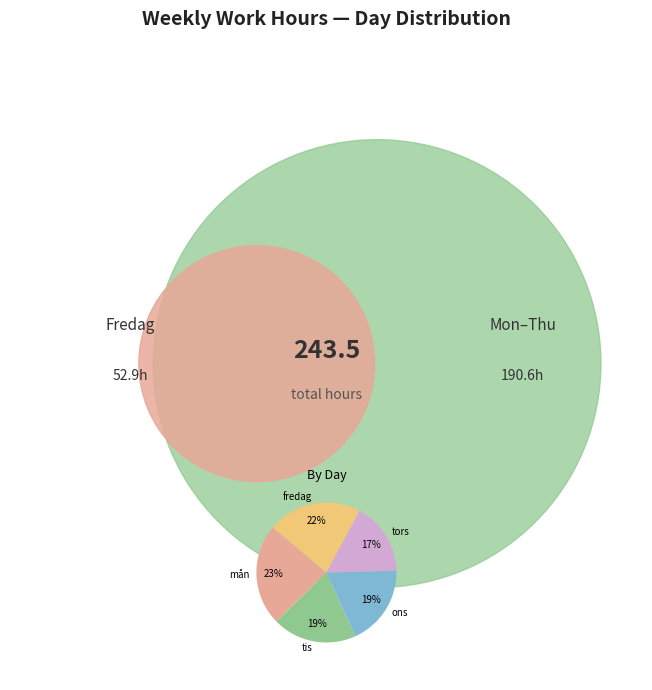

The ons slice represents 19% of the pie. True or false?

True